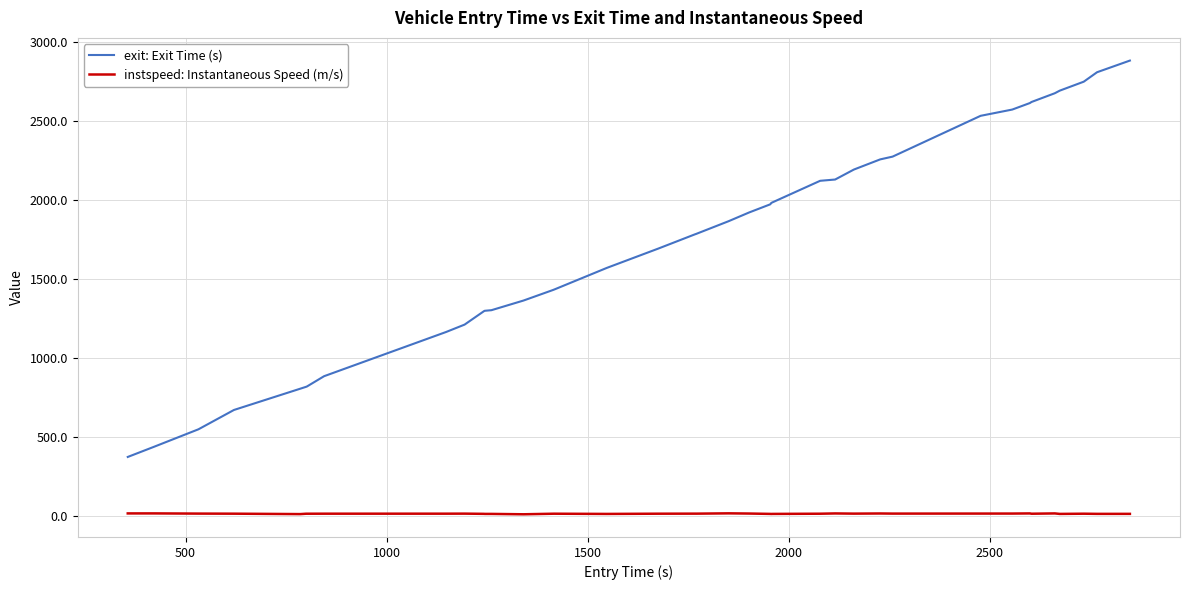

What is the minimum value for exit: Exit Time (s)?

371.3